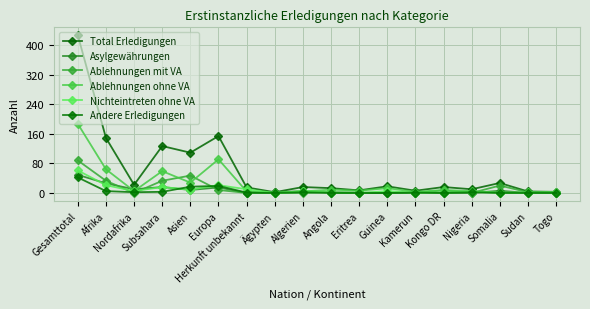

What is the difference between the maximum and minimum values in the Andere Erledigungen series?

42